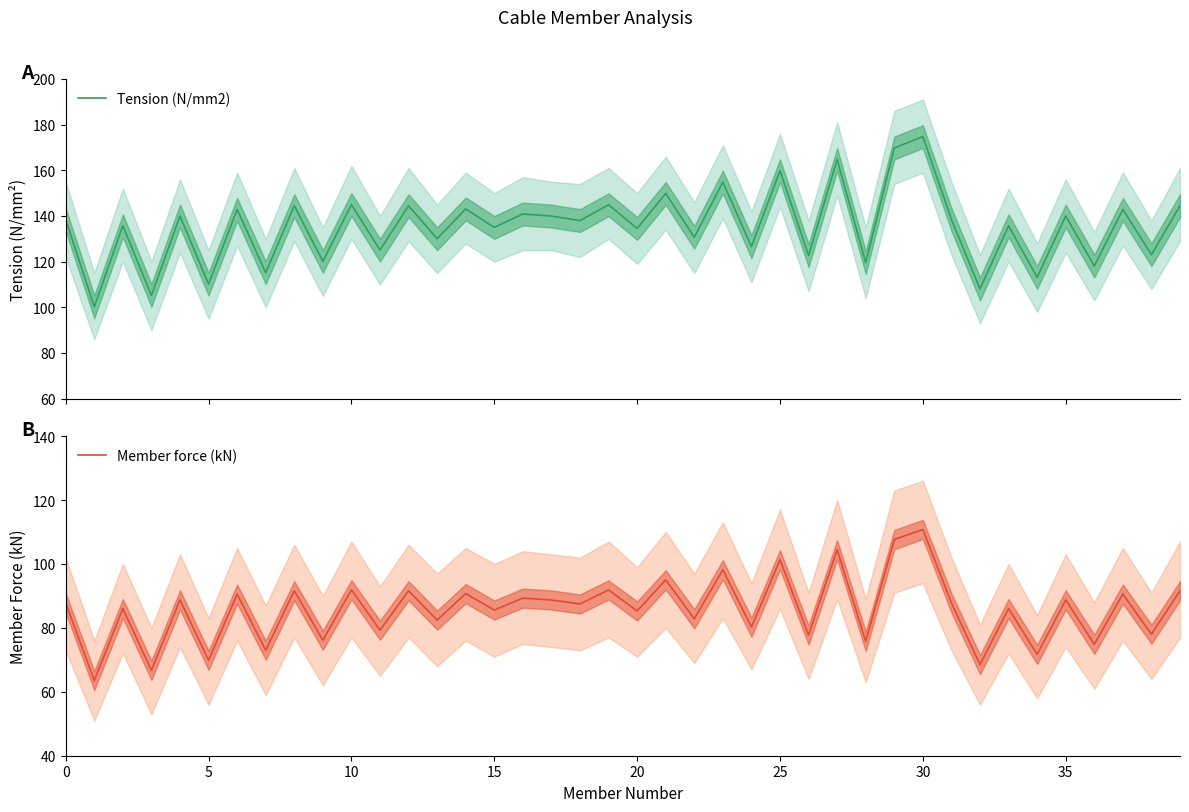

Which has a higher value, 10 or 13?

10